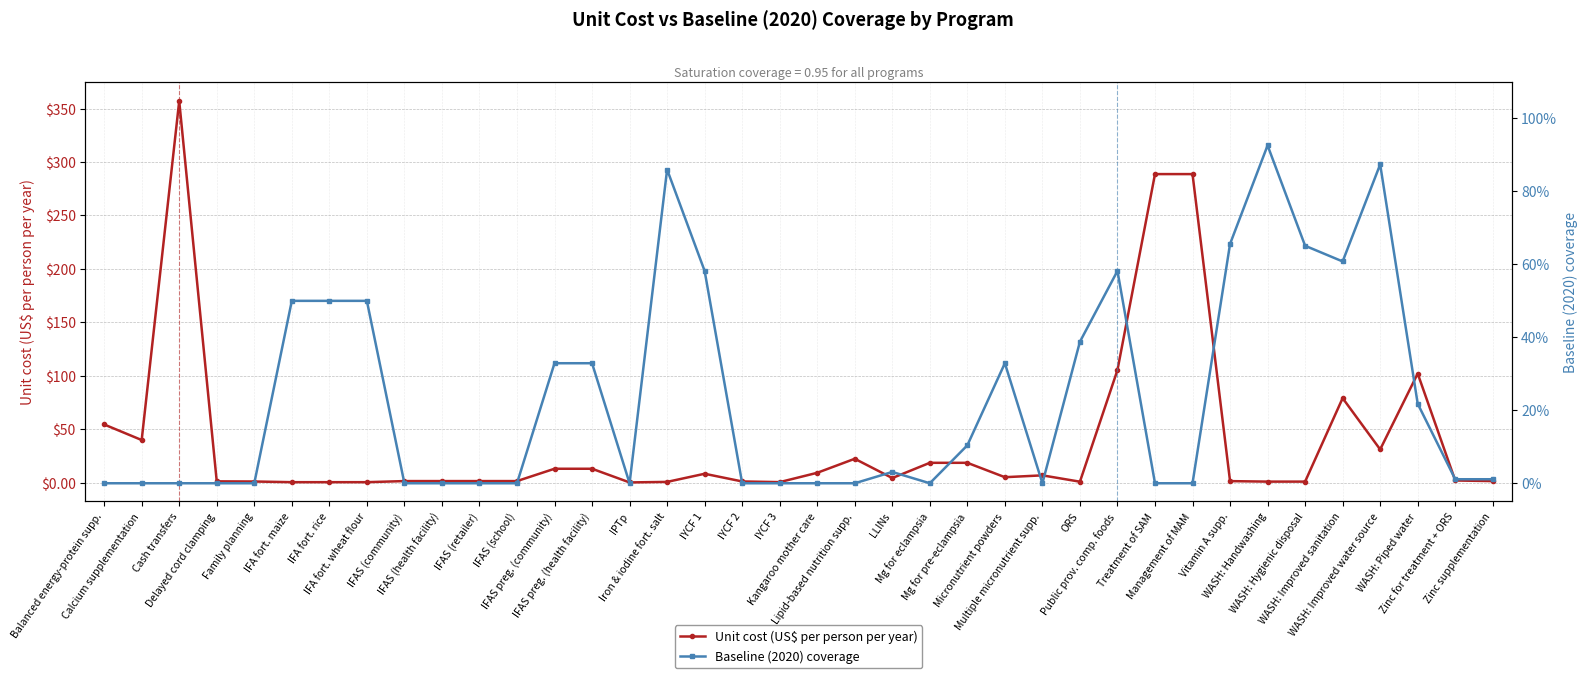

In Unit cost (US$ per person per year), how many points are lower than both neighbors (excluding endpoints)?

7